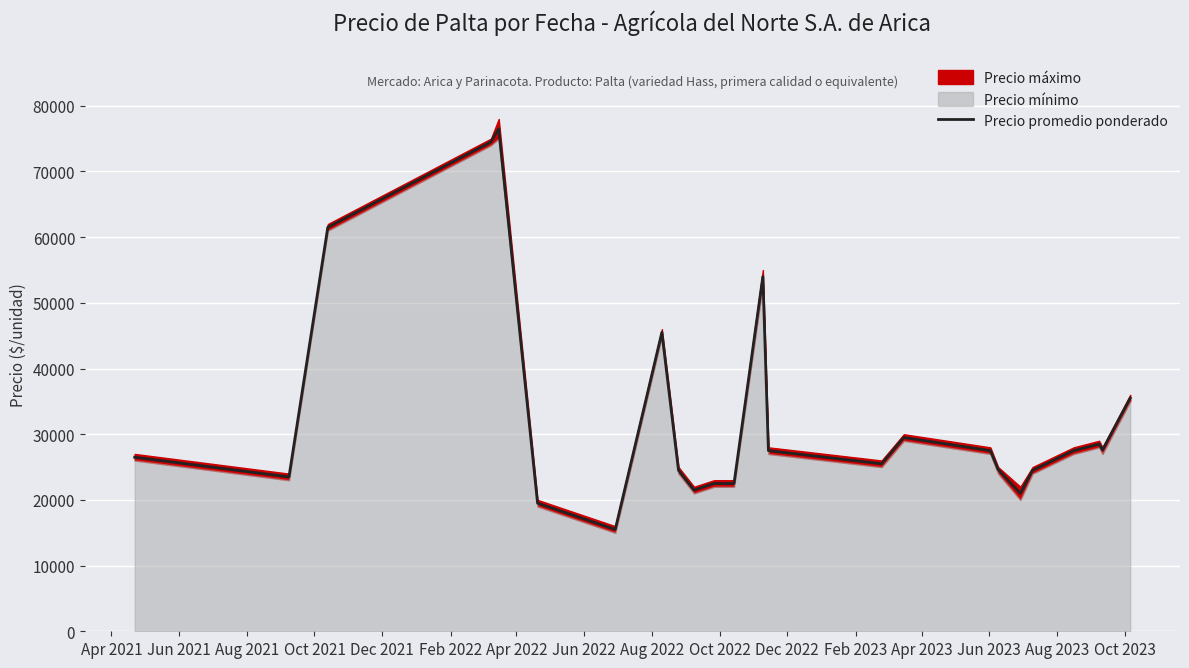

What is the lowest value of the Precio promedio ponderado series?

15500